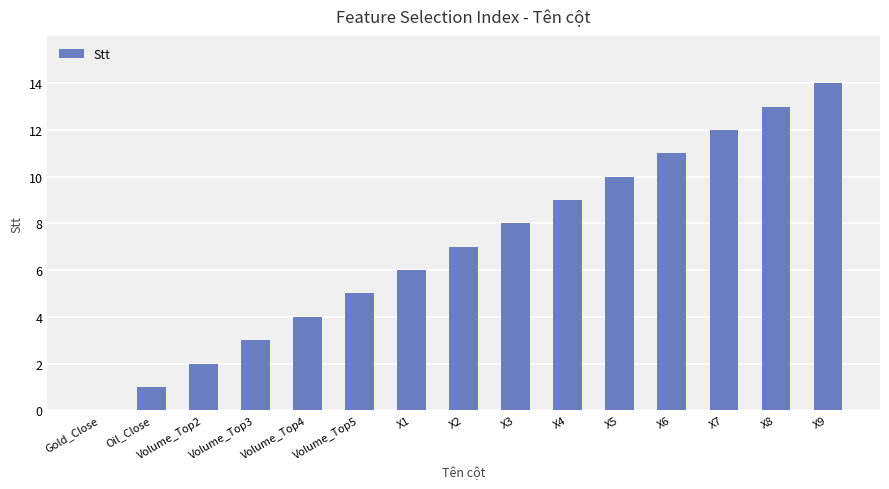

Between Volume_Top2 and X3, which is larger?

X3